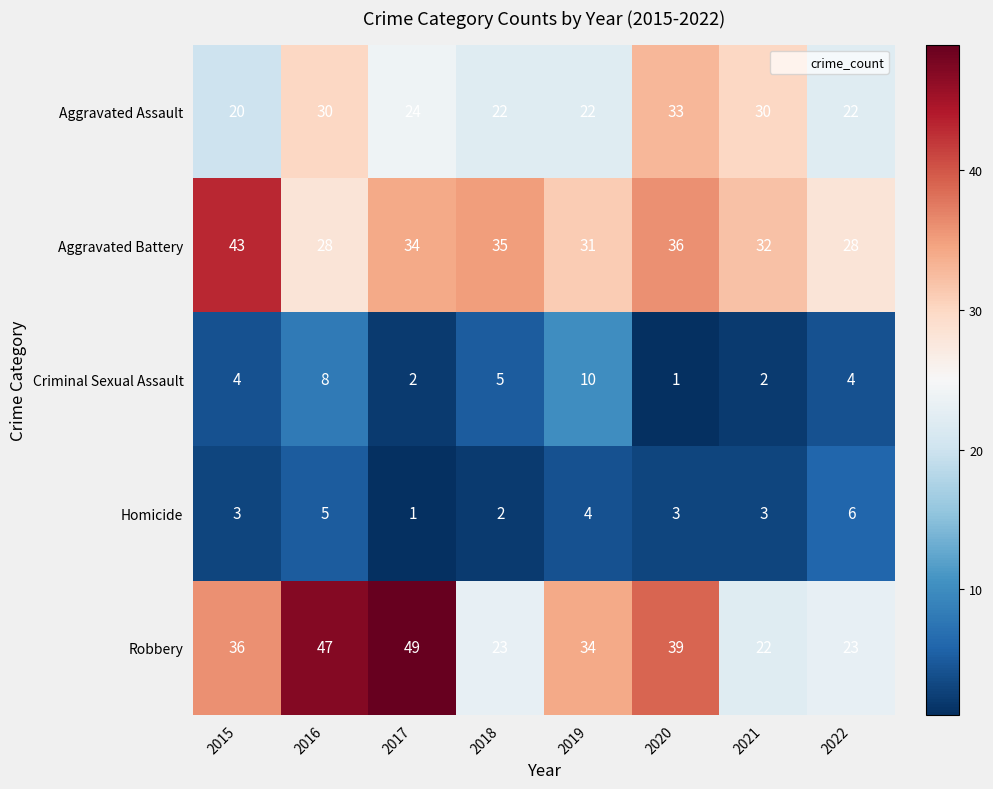

How many distinct data groups are displayed?

5